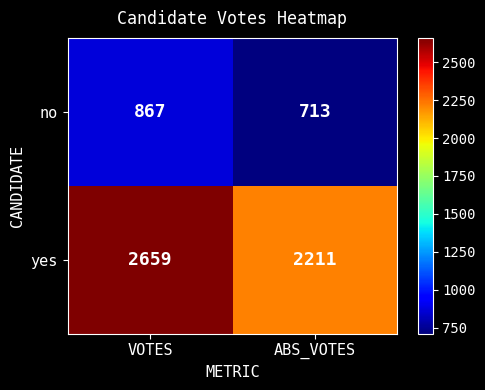

At which category is the sum across all series the highest?

VOTES